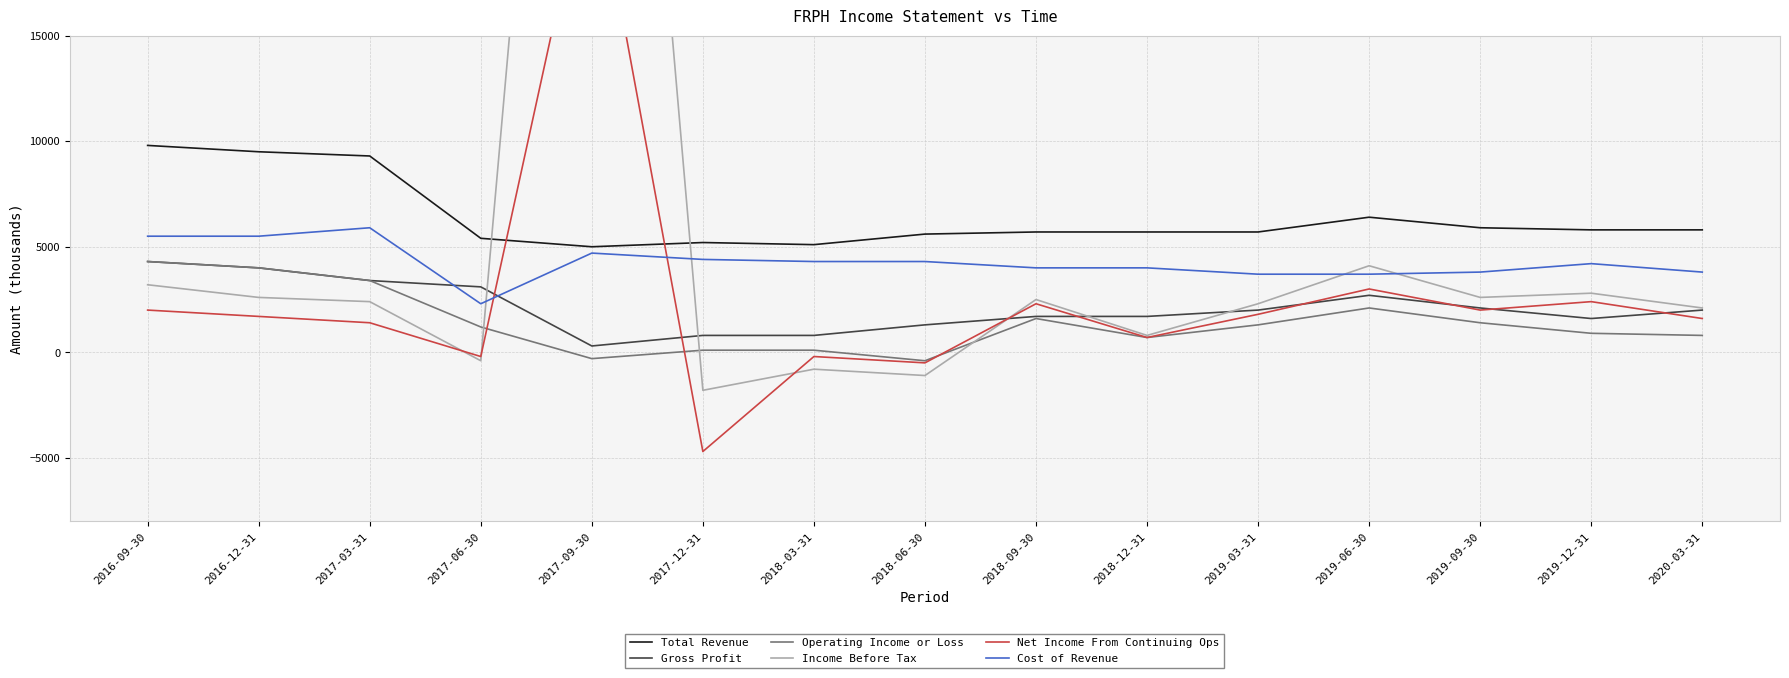

Does the chart display data point markers on the line(s)?

No